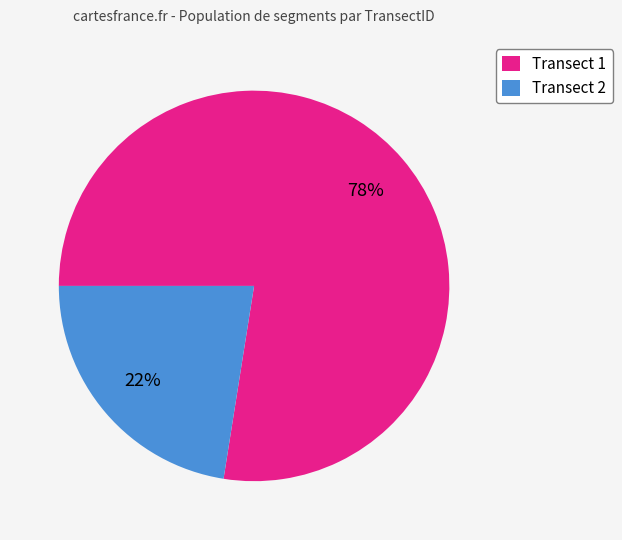

What is the ratio of the value at Transect 2 to the value at Transect 1?

0.3